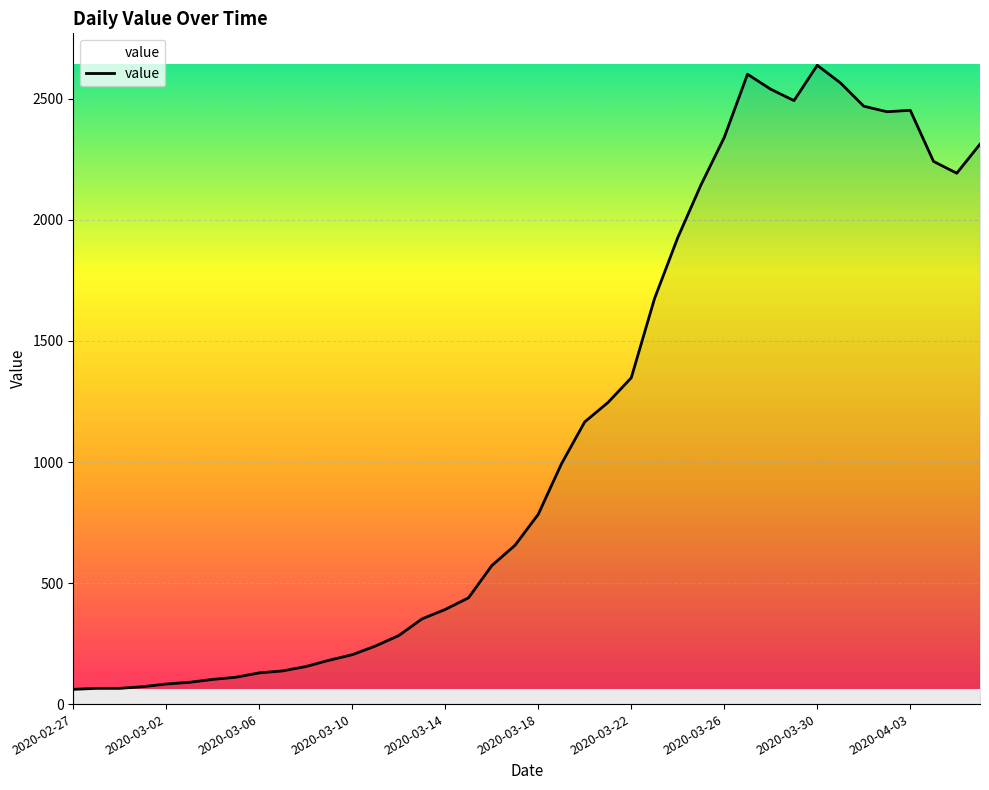

Is this an area chart (filled region under the line)?

No